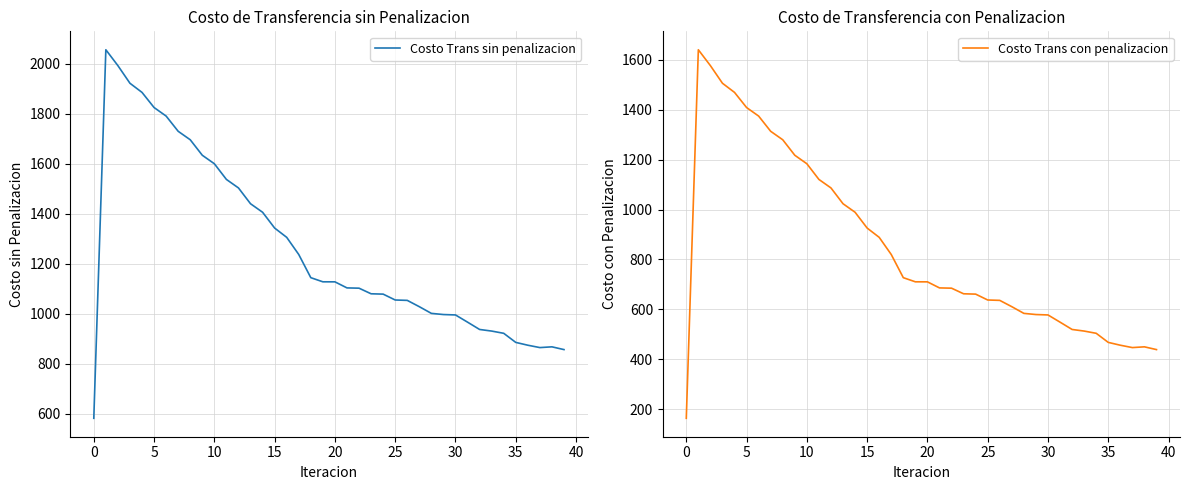

Where is Costo Trans sin penalizacion nearest to the value 1318?

16